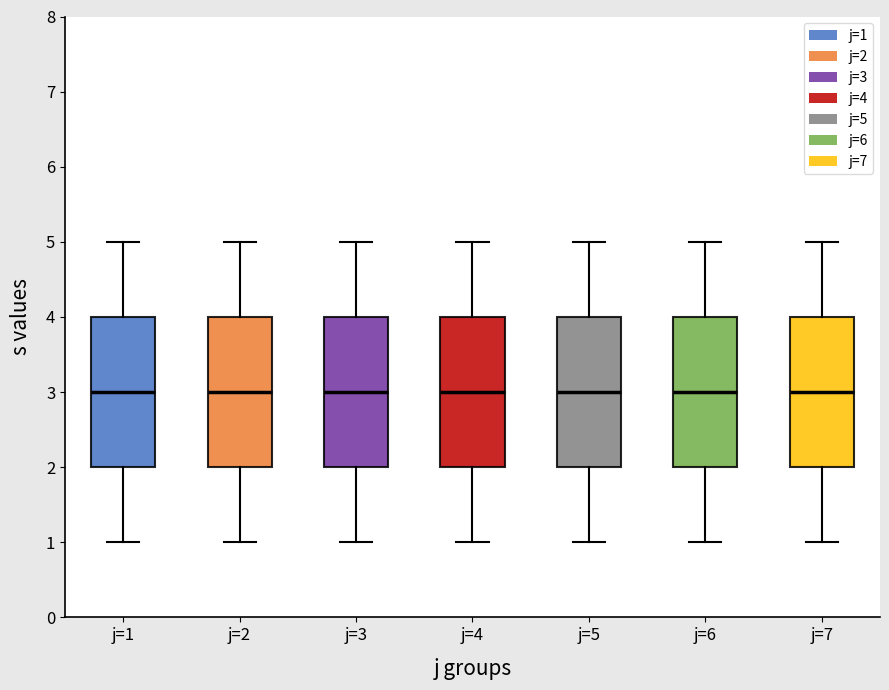

Reading left to right, read every box against the y-axis: the position of its median line, the range the box covers, and the ends of its whiskers. The values are not printed on the chart, so give them approximately, as read against the axis.

j=1: median 3, box 2 to 4, whiskers 1 to 5
j=2: median 3, box 2 to 4, whiskers 1 to 5
j=3: median 3, box 2 to 4, whiskers 1 to 5
j=4: median 3, box 2 to 4, whiskers 1 to 5
j=5: median 3, box 2 to 4, whiskers 1 to 5
j=6: median 3, box 2 to 4, whiskers 1 to 5
j=7: median 3, box 2 to 4, whiskers 1 to 5